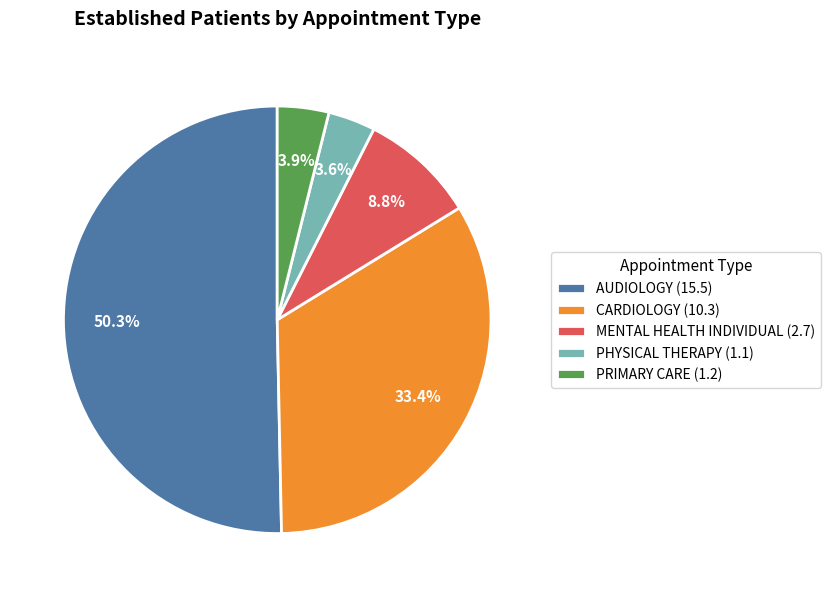

To the nearest percent, what portion does CARDIOLOGY represent?

33%